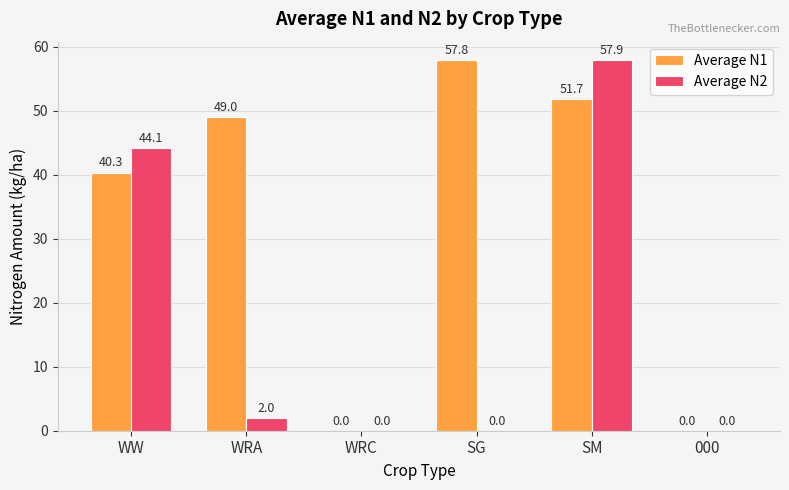

What is the total value across all series at SM?

109.6